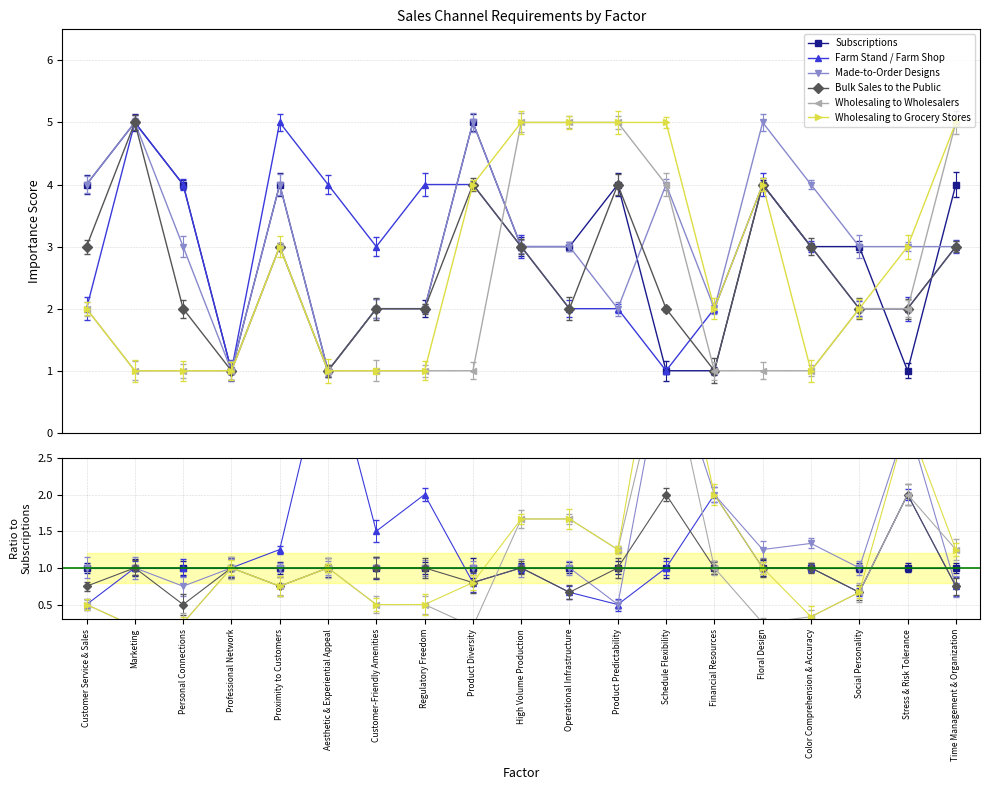

Where is the first local minimum for Wholesaling to Grocery Stores?

Marketing